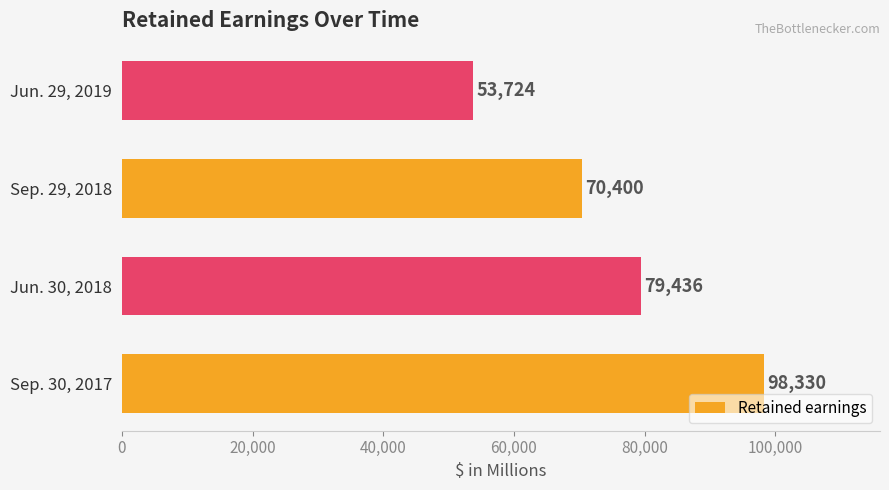

What is the sum of the values at Jun. 30, 2018 and Jun. 29, 2019?

133160